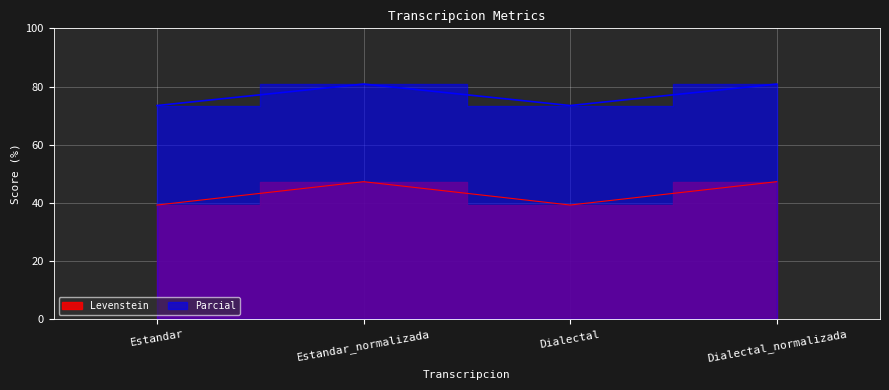

At which label does Levenstein reach its minimum?

Estandar